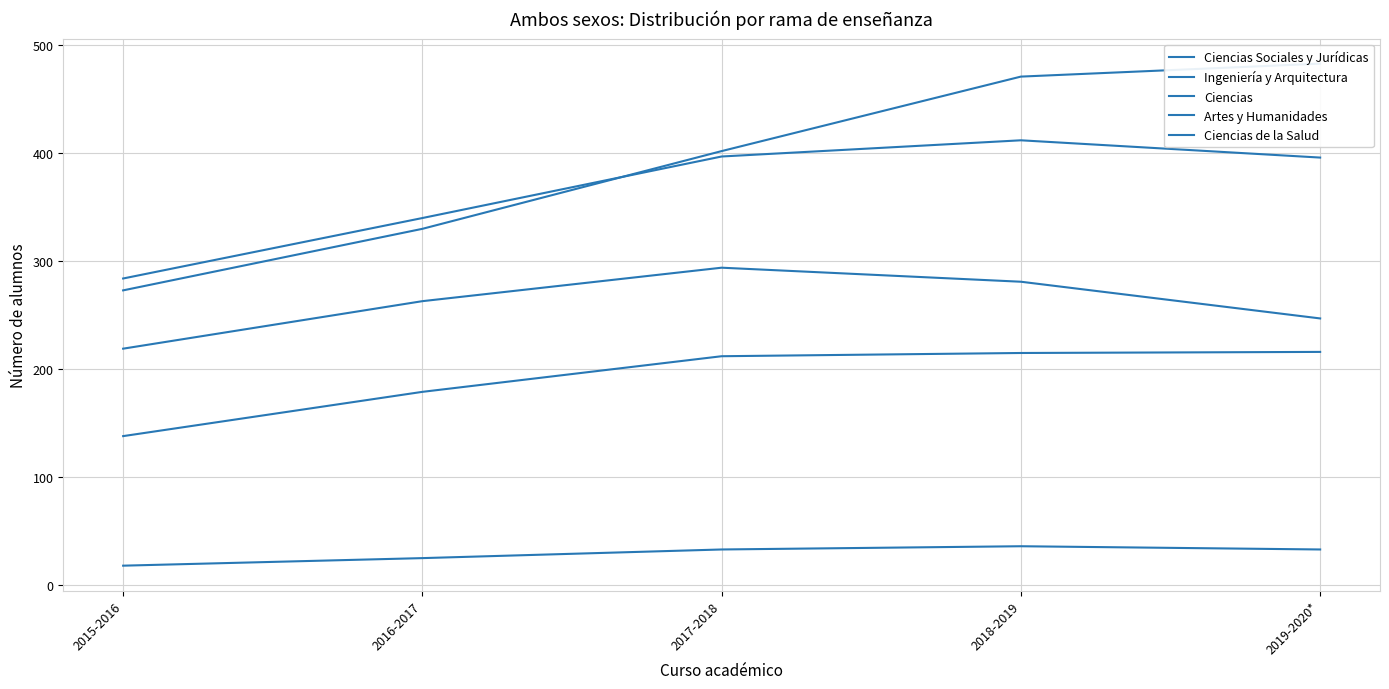

Reading right to left, extract all data points from this chart.

Ciencias Sociales y Jurídicas: 483	471	402	330	273
Ingeniería y Arquitectura: 247	281	294	263	219
Ciencias: 396	412	397	340	284
Artes y Humanidades: 216	215	212	179	138
Ciencias de la Salud: 33	36	33	25	18